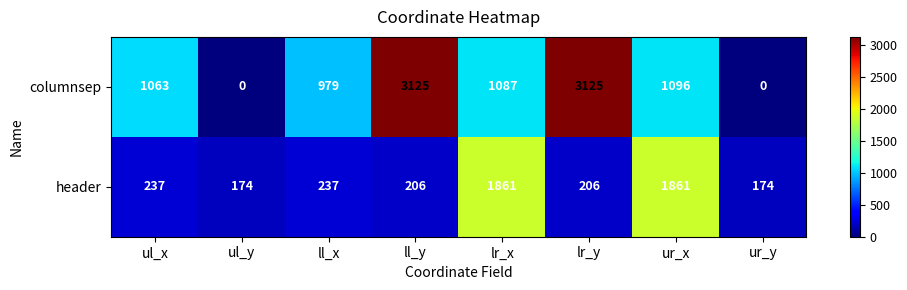

Which series has the largest total across all categories?

columnsep